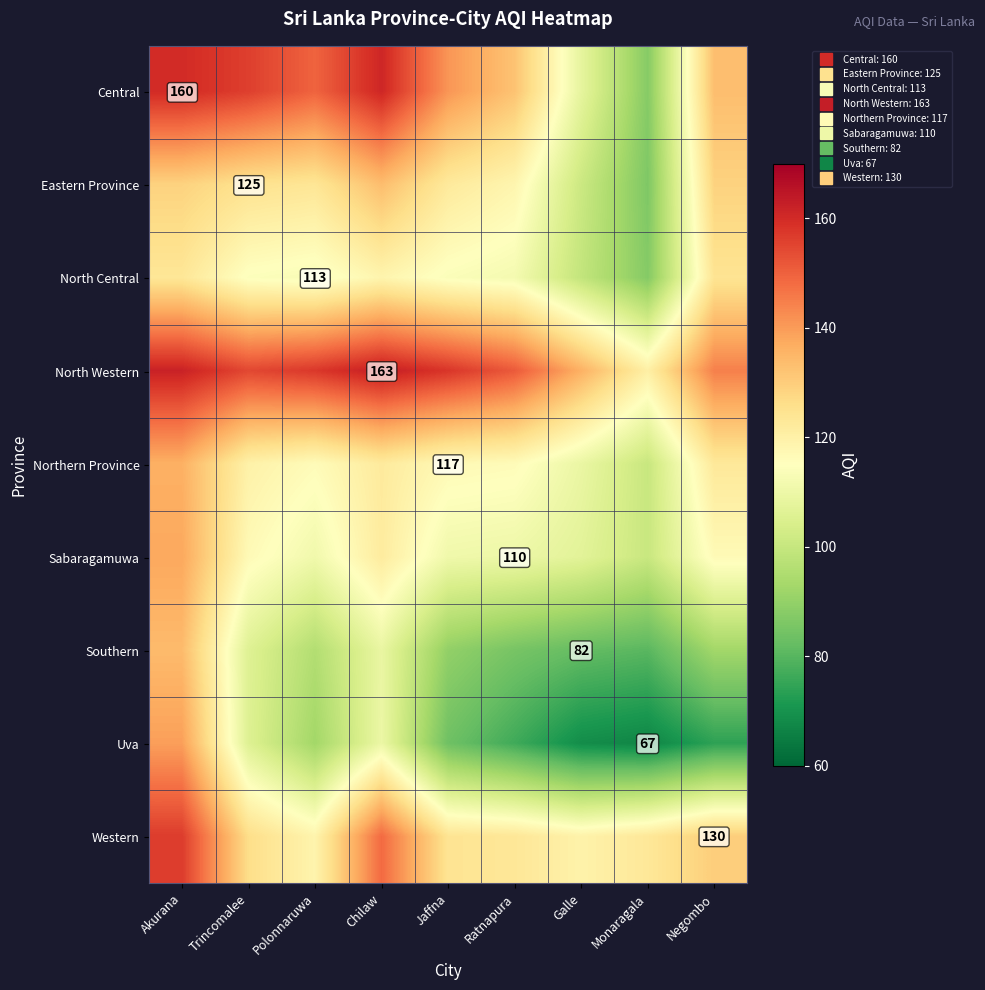

Which series has the largest total across all categories?

North Western